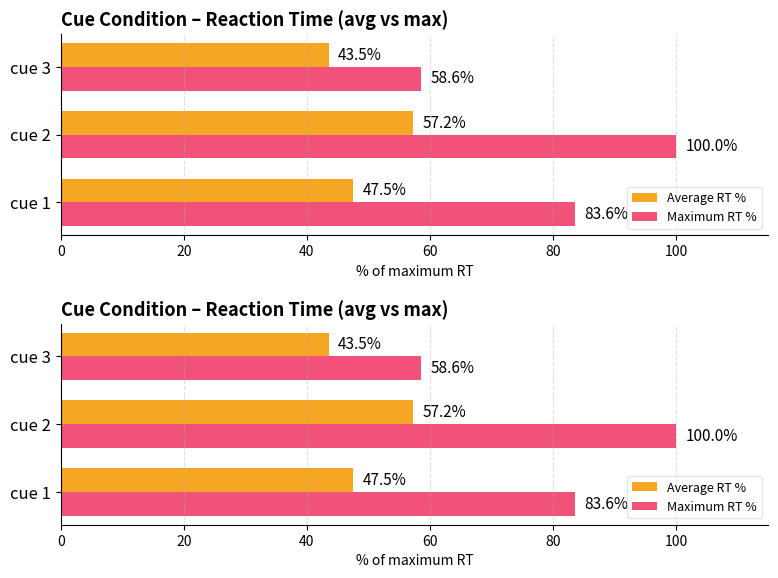

What is the maximum value shown in the chart?

100.0